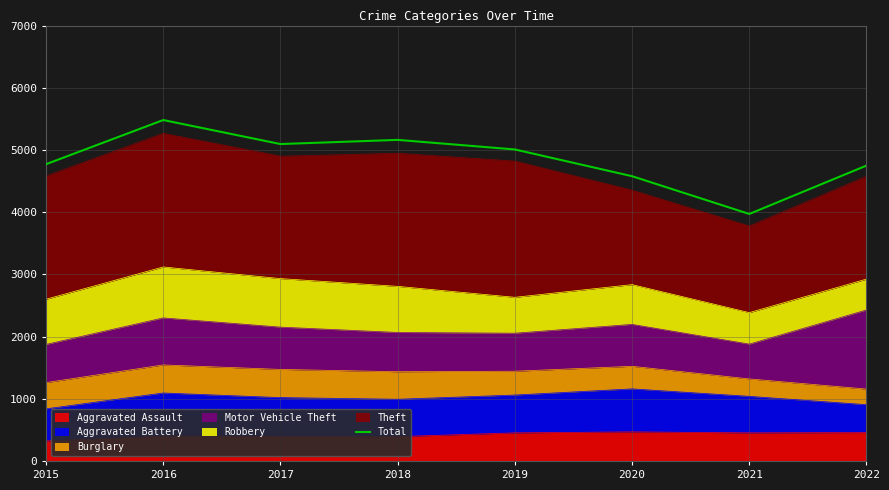

Where is the first local minimum?

2017